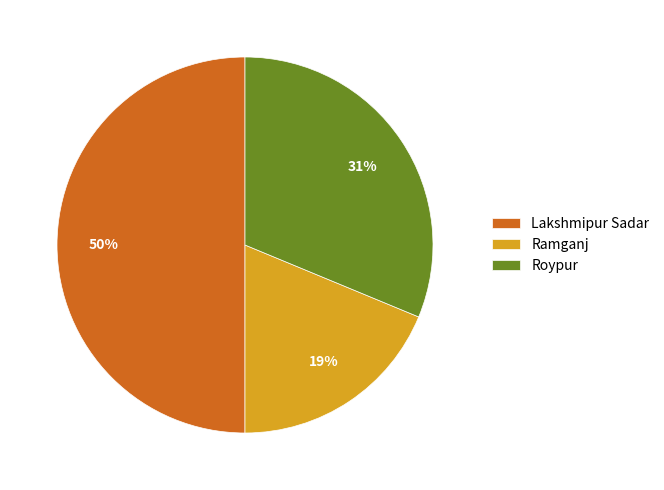

Is the sum of Ramganj and Lakshmipur Sadar greater than half?

Yes